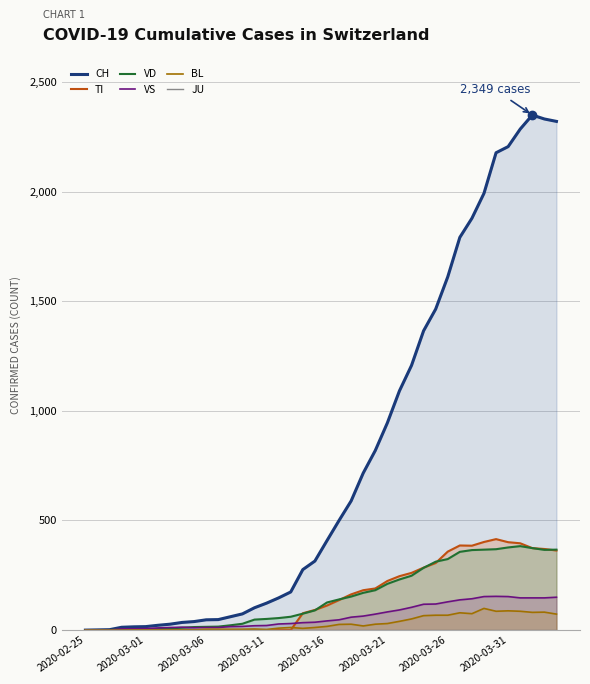

What is the maximum value for TI?

415